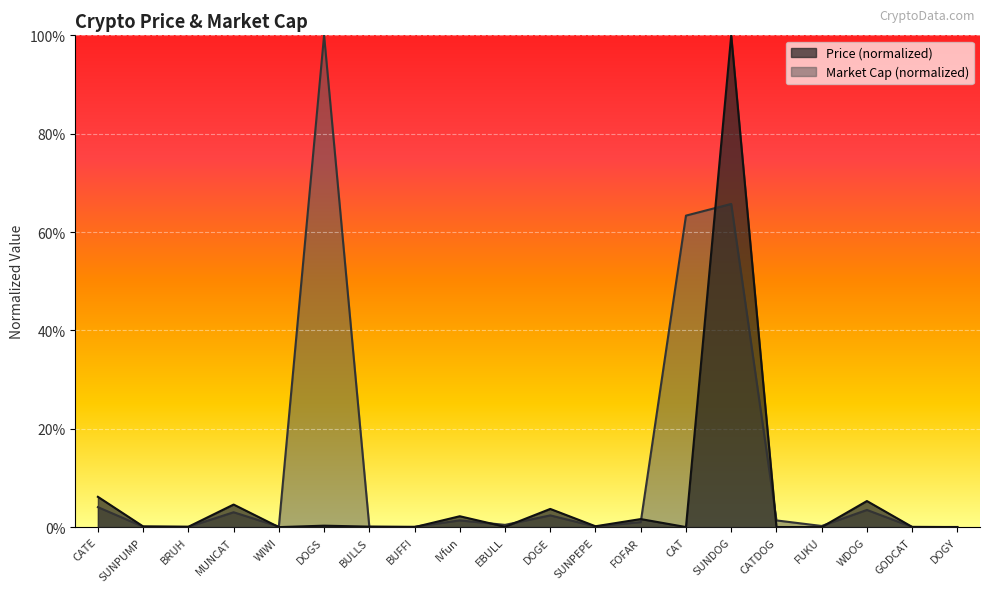

How many series are shown in this chart?

2